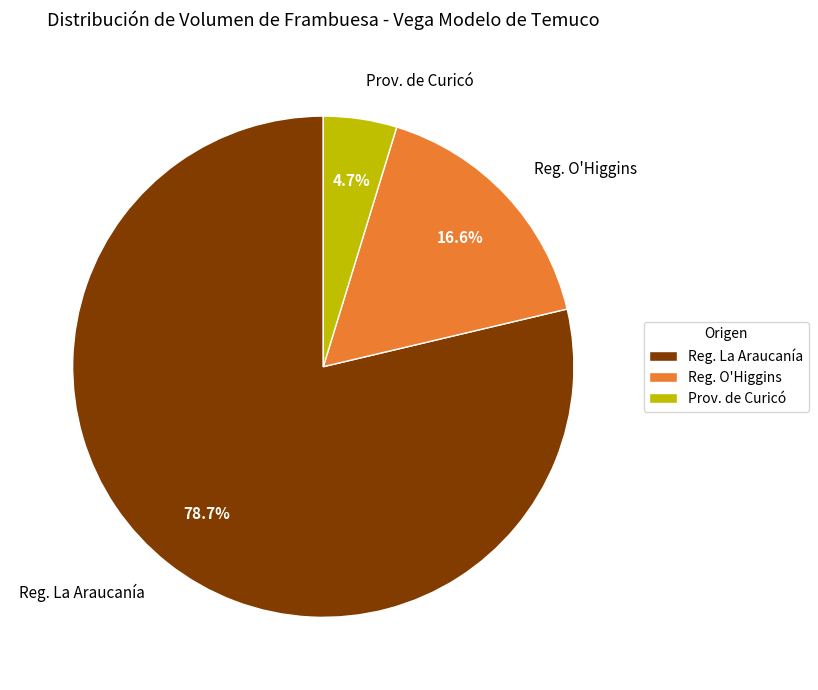

Does any single category account for the majority?

Yes